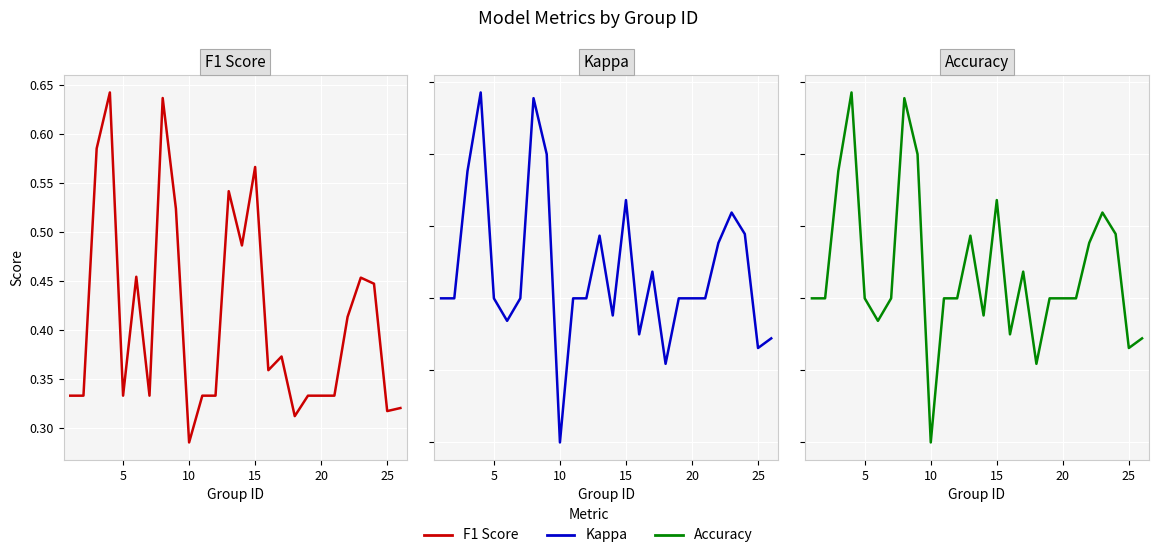

Which series has the largest total across all categories?

accuracy